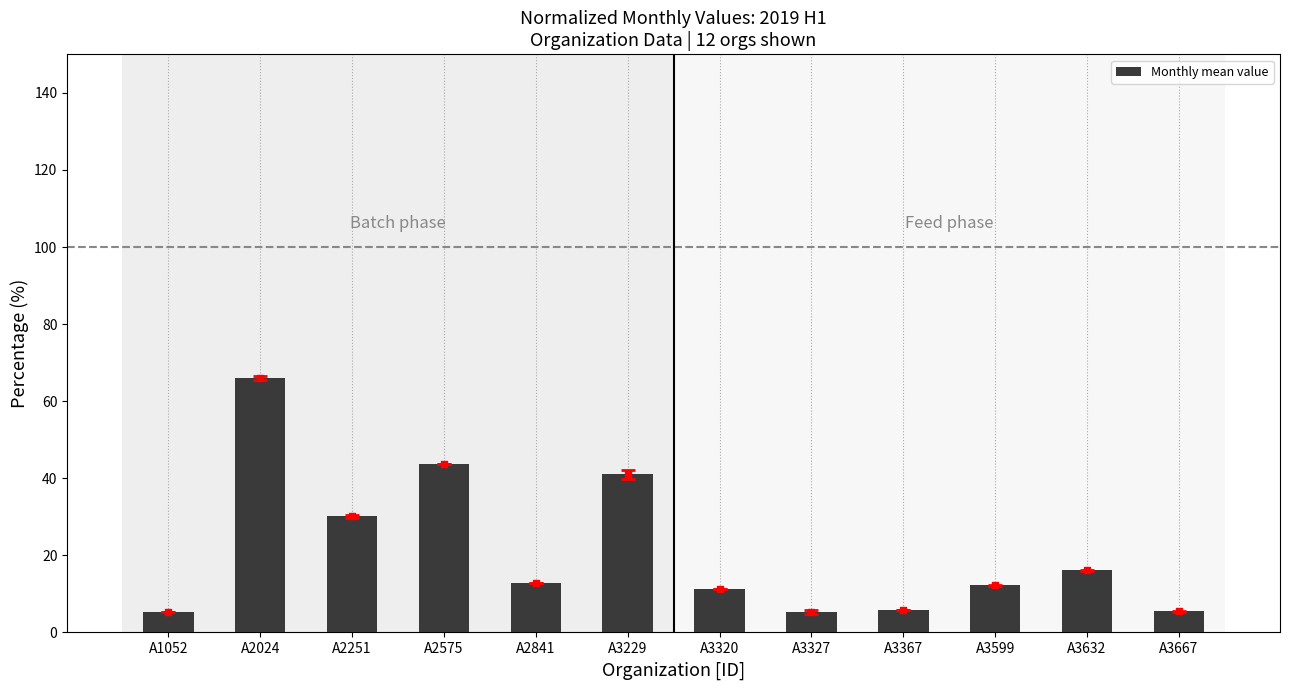

Which has a higher value, A2024 or A2575?

A2024